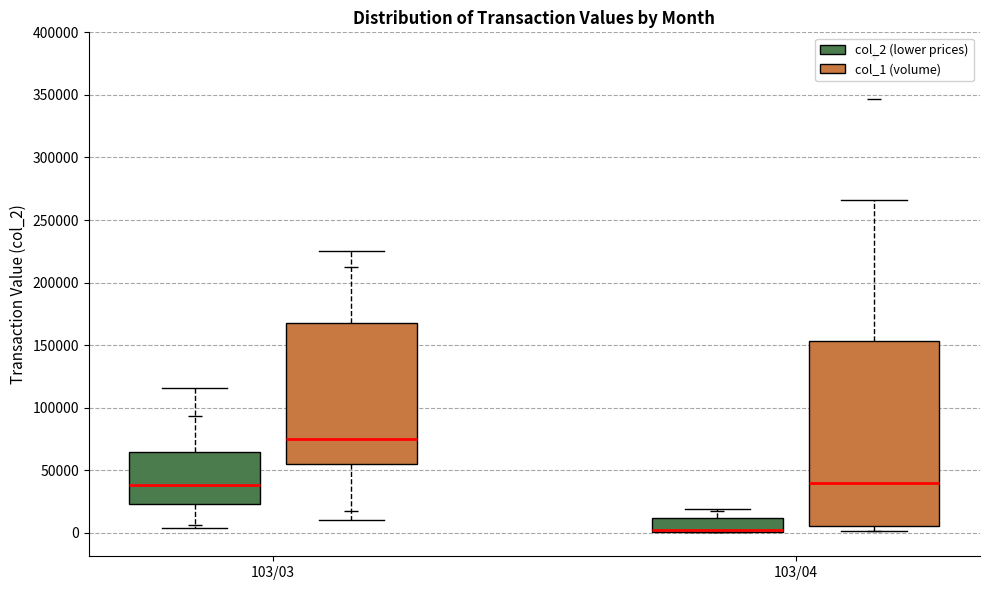

Where does the median line of the box for 103/04 (col_1 (volume)) sit on the y-axis? The values are not printed on the chart, so give them approximately, as read against the axis.

40000